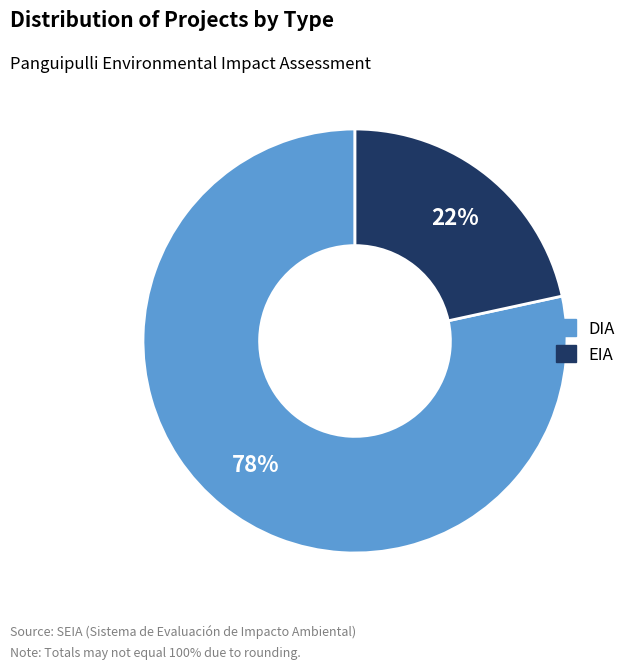

Between EIA and DIA, which is larger?

DIA